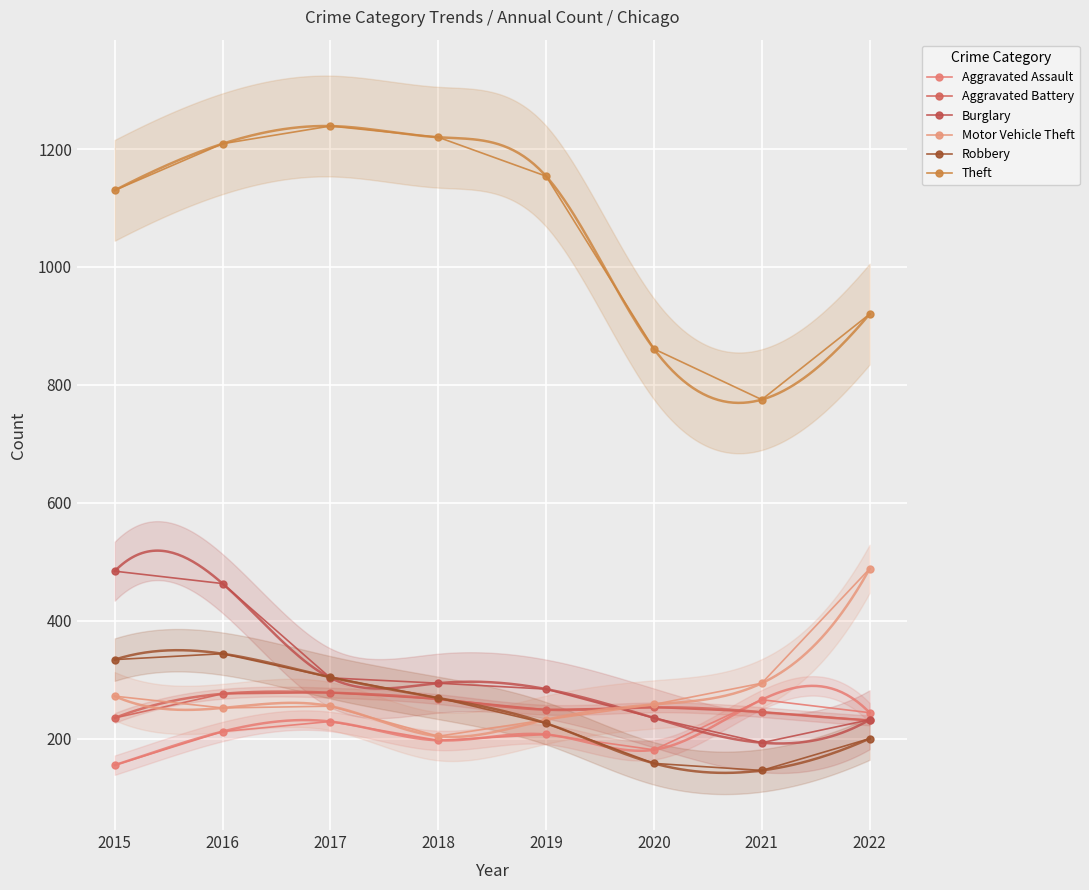

Which category has the lowest value in the Aggravated Assault series?

2015